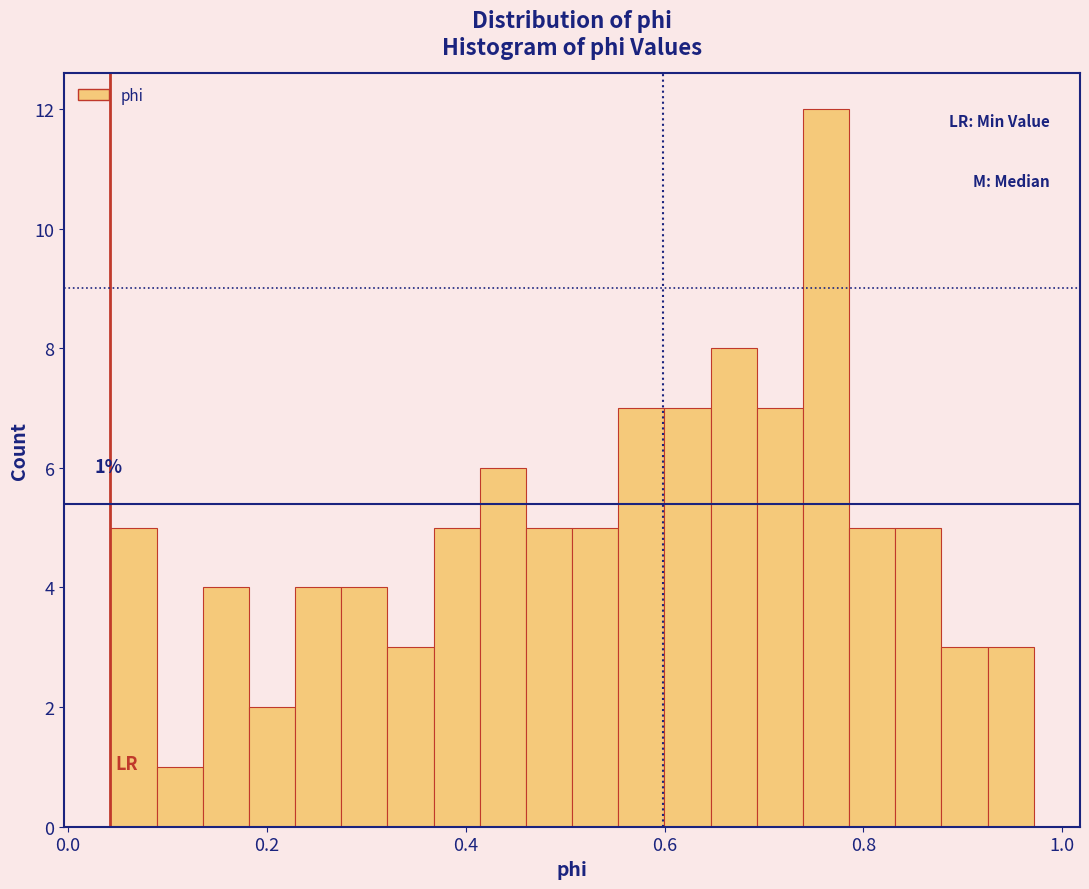

Read against the x-axis, roughly where is the centre of the tallest bar?

0.76